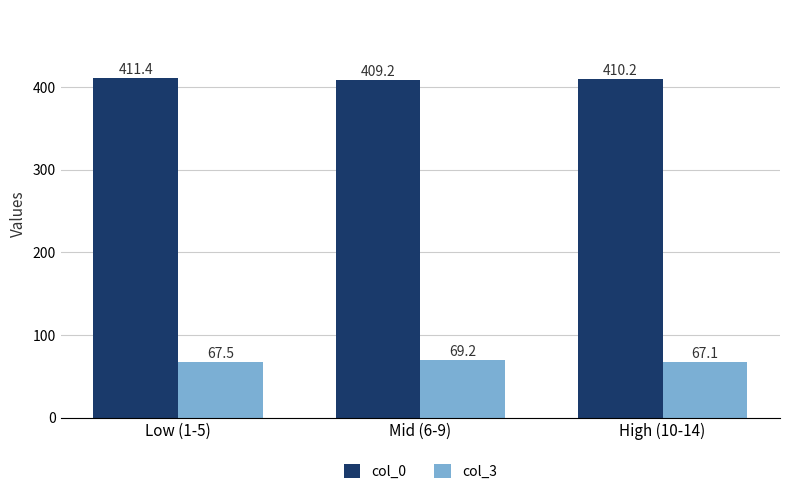

Which series changed the most between Low (1-5) and Mid (6-9)?

col_0